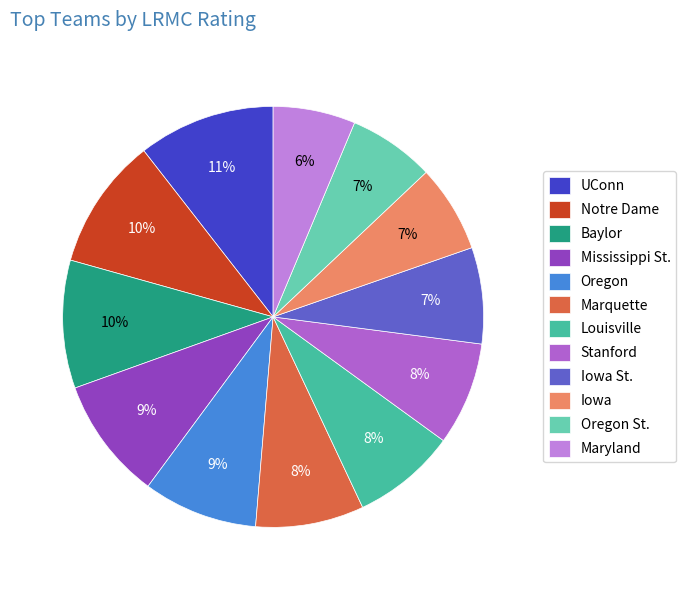

Do Mississippi St. and Marquette together represent more than half of the pie?

No